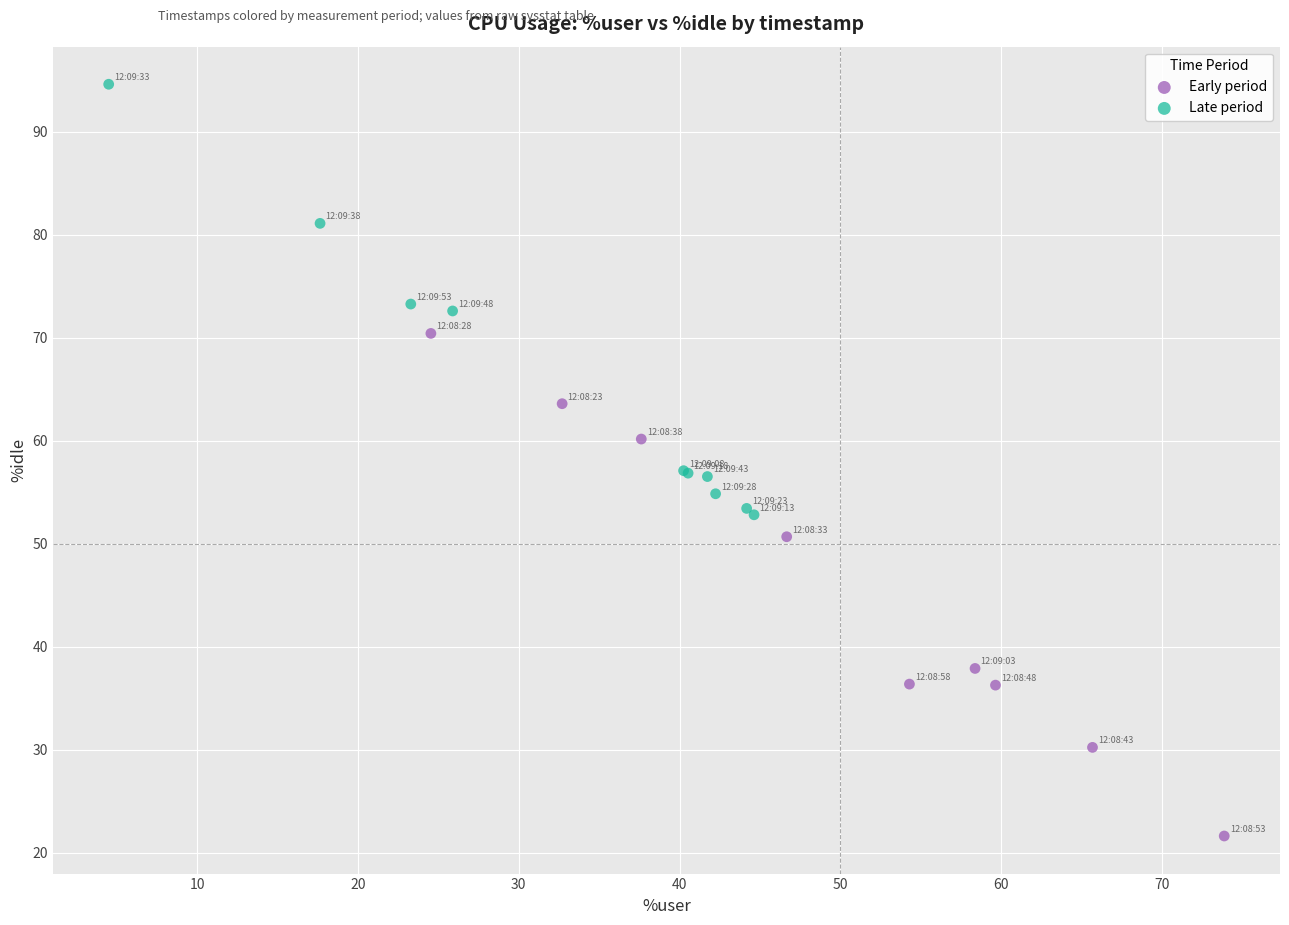

Which series has the largest Y range (max minus min)?

Early period